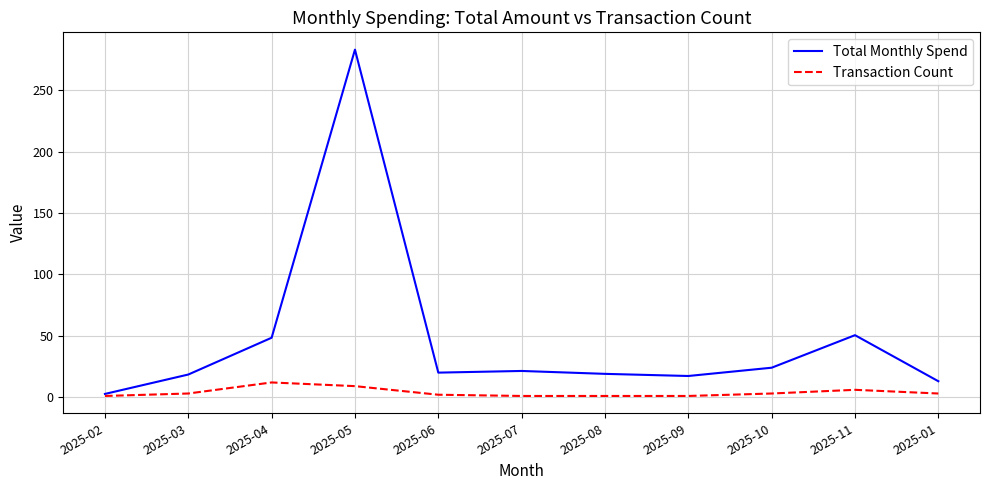

Is the value of Total Monthly Spend at 2025-10 greater than the value of Transaction Count at 2025-11?

Yes